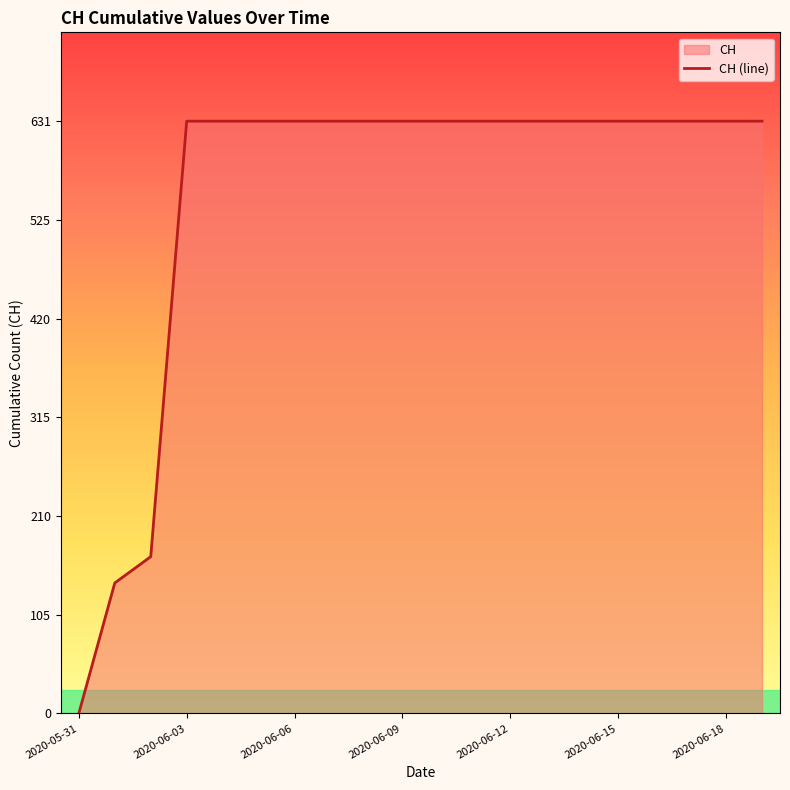

What is the difference between the values at 2020-05-31 and 7?

631